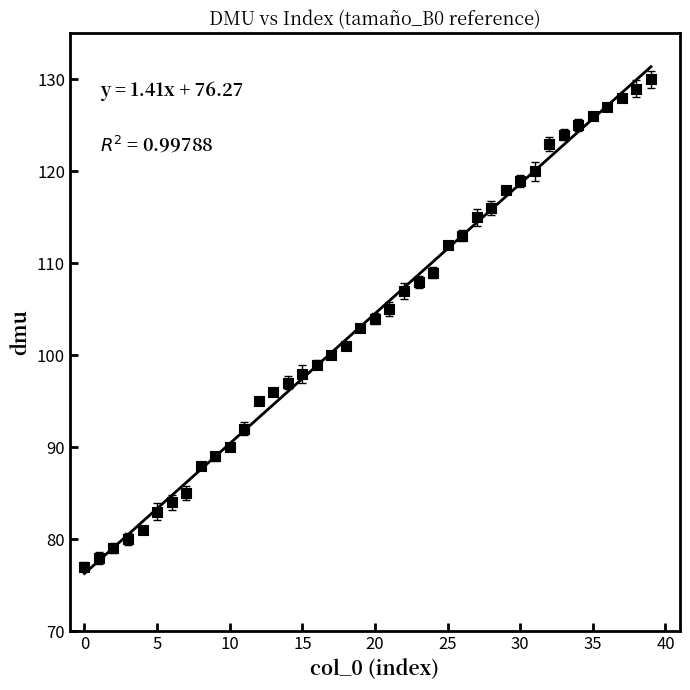

What is the range of Y values (max minus min)?

53